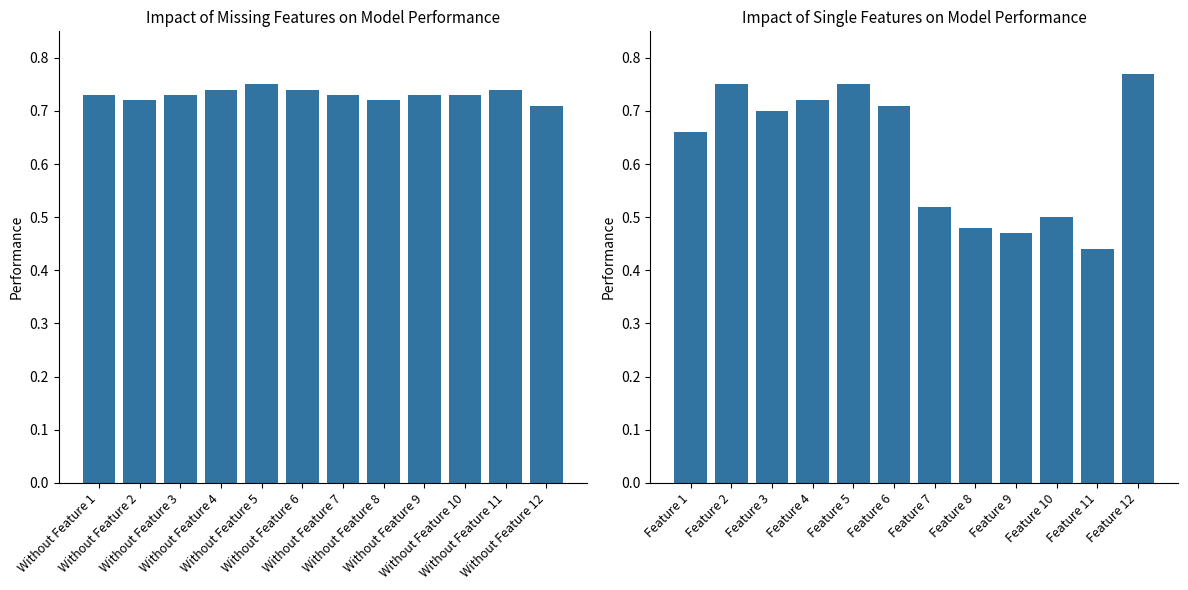

Rank the series by their maximum value, from highest to lowest.

Performance with single feature, Performance without feature